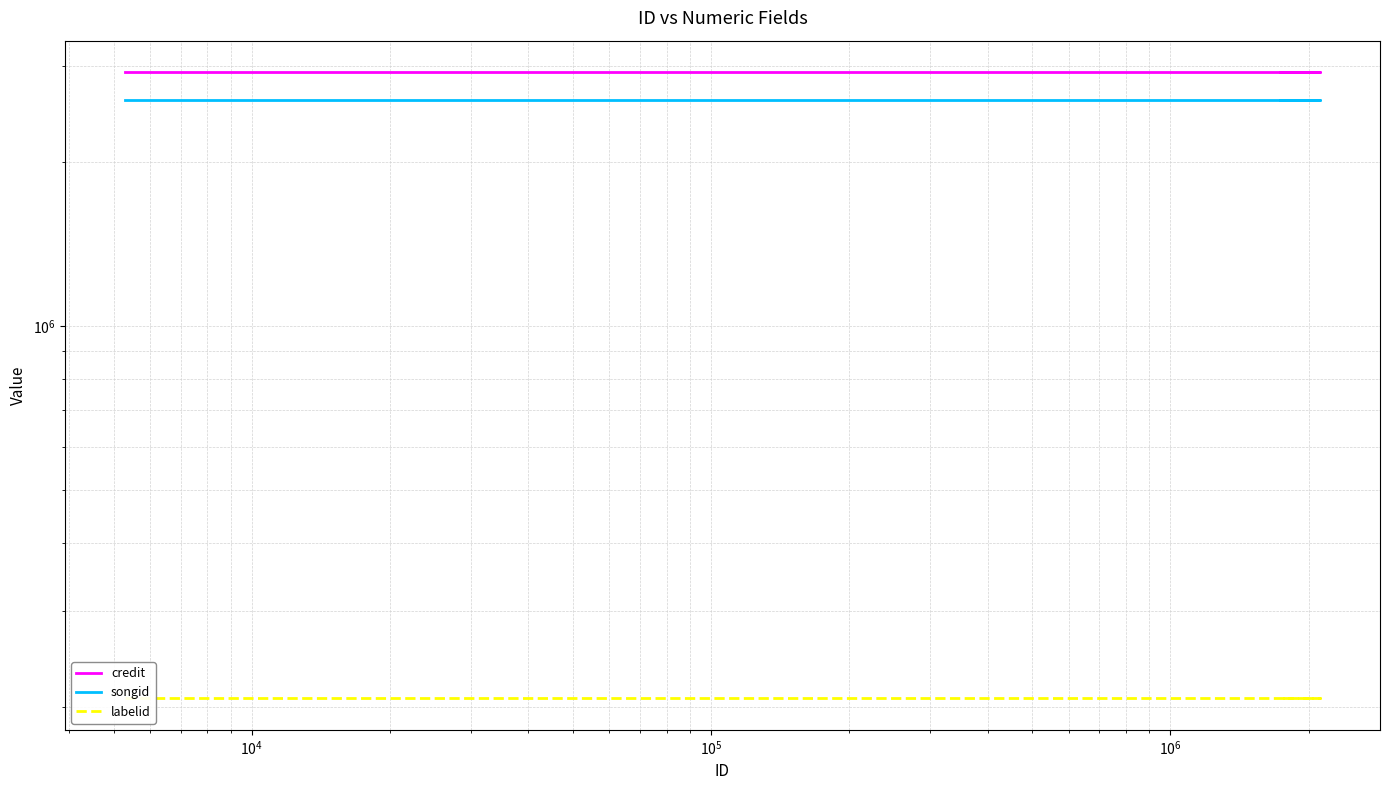

At how many categories does at least one series exceed 2154614?

4